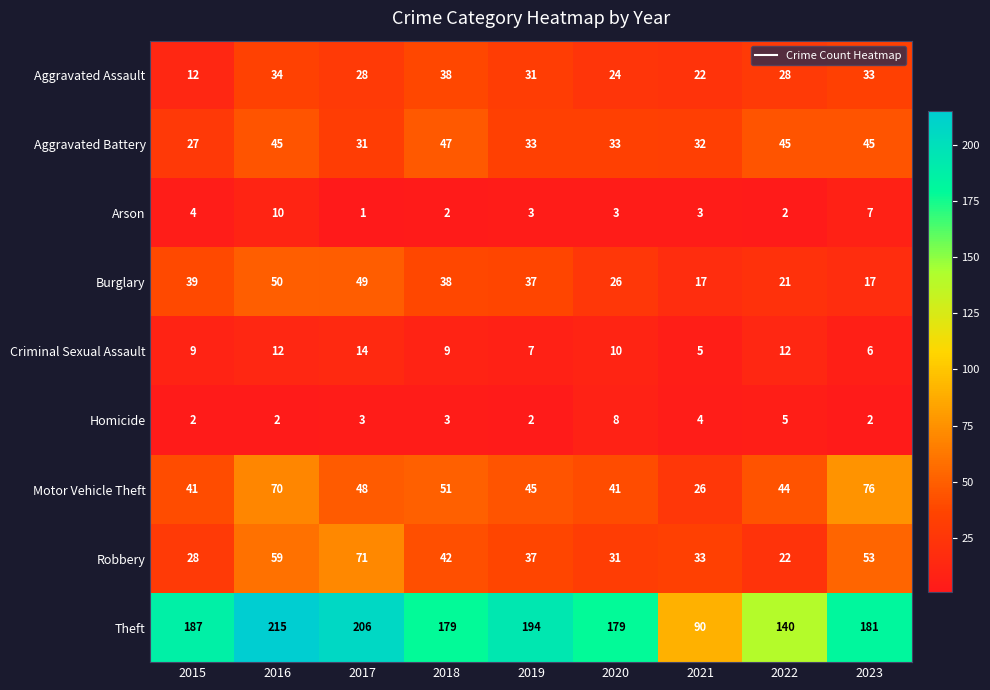

Between 2018 and 2019, which series saw the biggest shift?

Theft